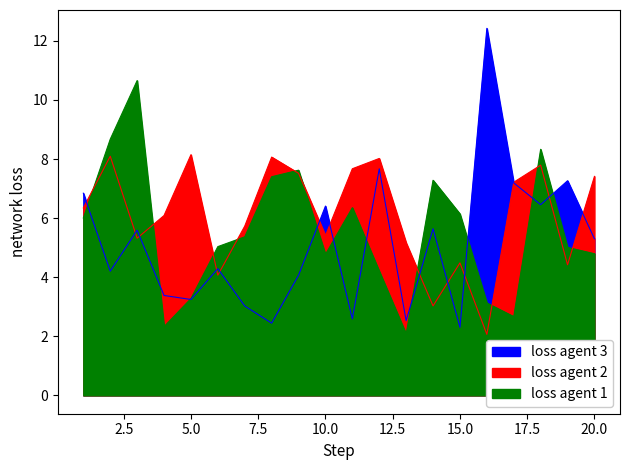

What is the difference between the highest and lowest values at 6?

1.0